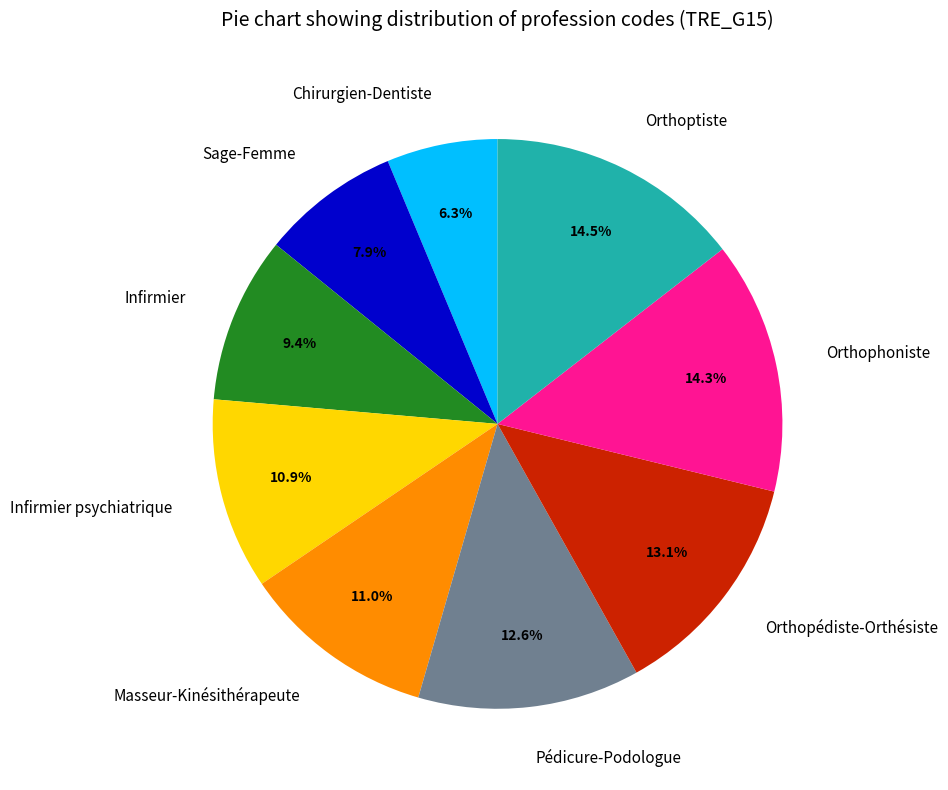

Is there a majority slice in this chart?

No